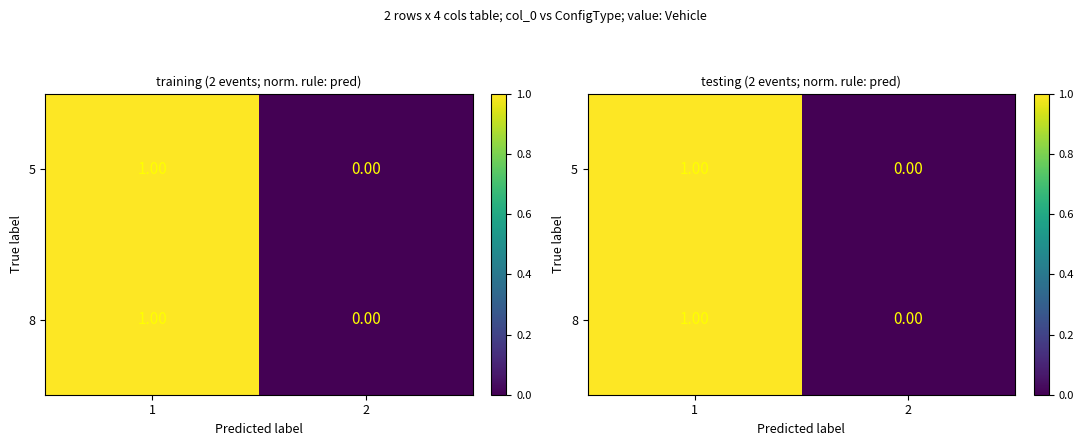

List the labels in order of 8 value, smallest first.

2, 1